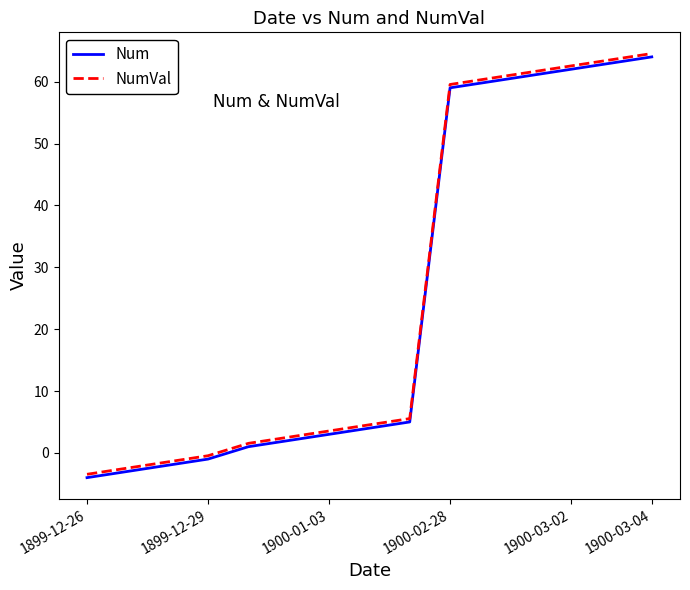

What are all the series names shown in the legend?

Num, NumVal